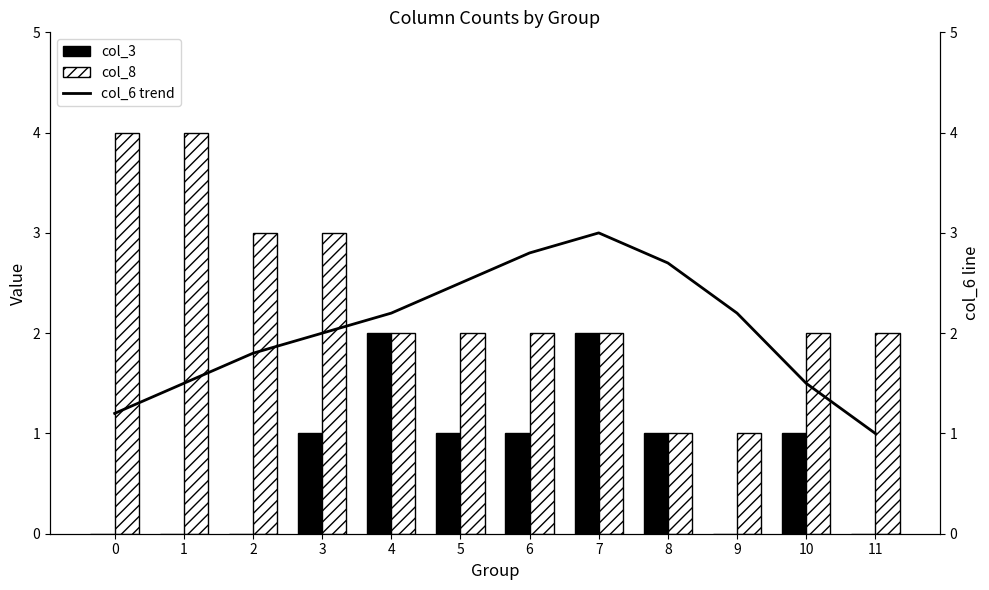

Which series has the largest total across all categories?

col_8